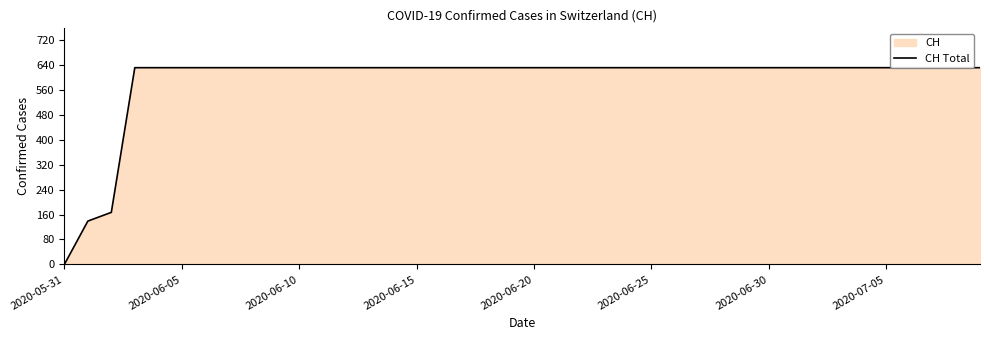

What is the greatest value displayed?

631